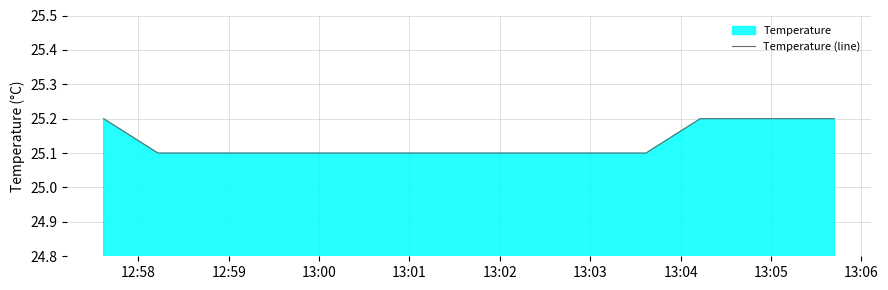

How many lines are shown in the chart?

1